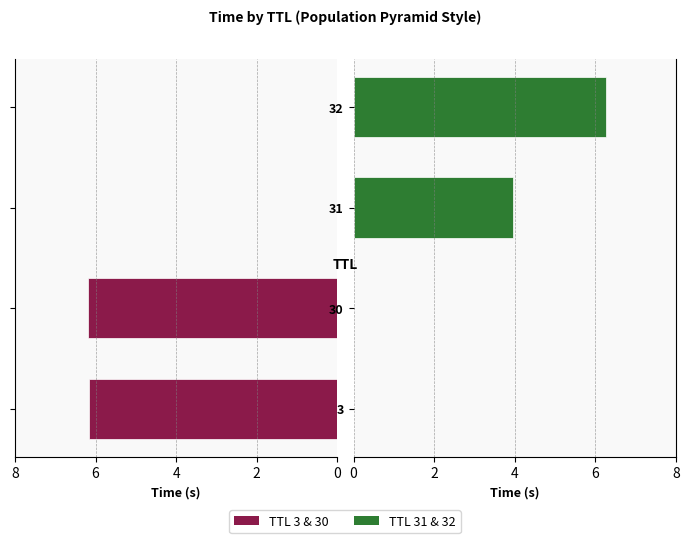

What is the value of the TTL 3 & 30 bar at the 1st from the left?

6.2